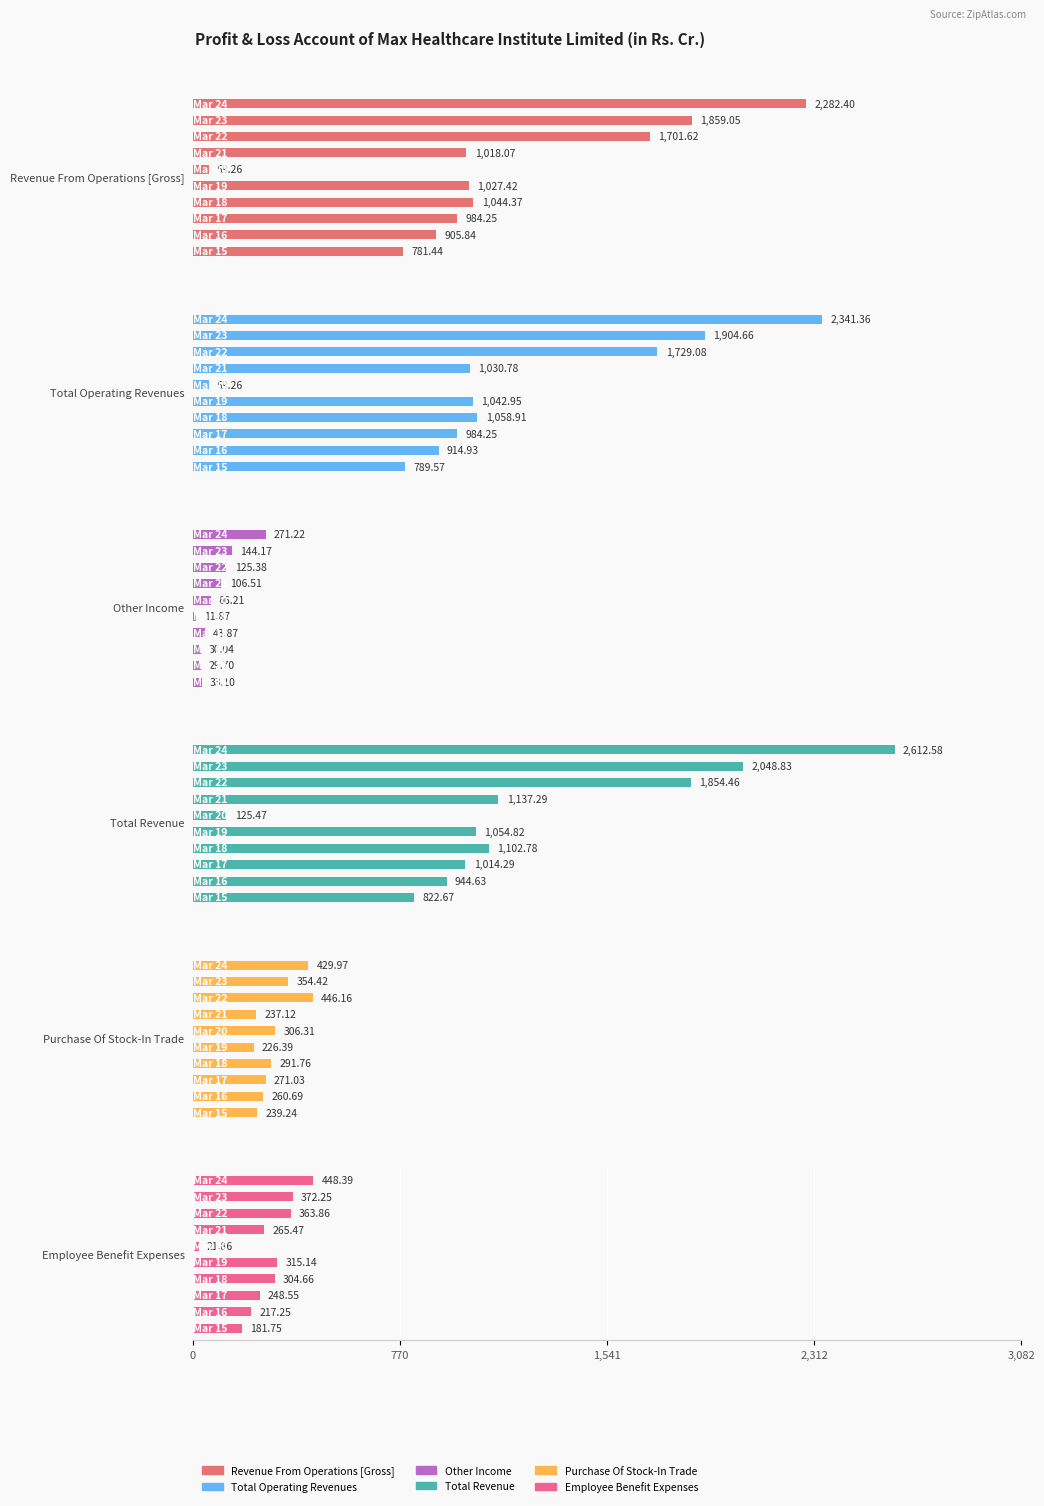

List the series in order of their peak value, highest first.

Total Revenue, Total Operating Revenues, Revenue From Operations [Gross], Employee Benefit Expenses, Purchase Of Stock-In Trade, Other Income